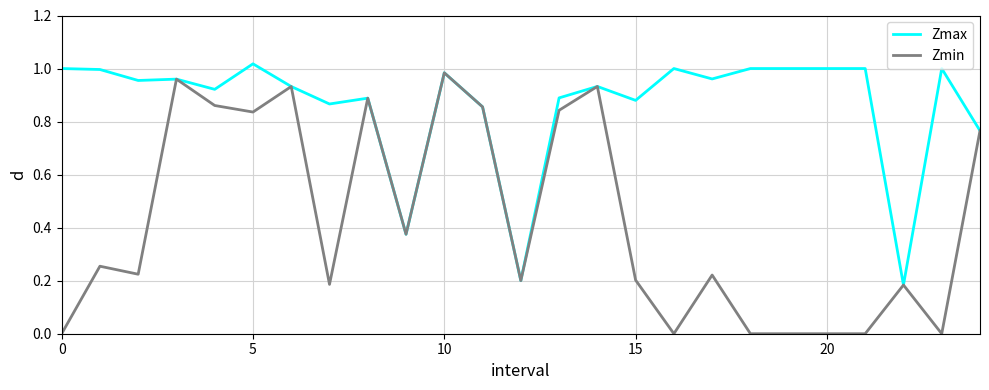

Which series has the largest total across all categories?

Zmax